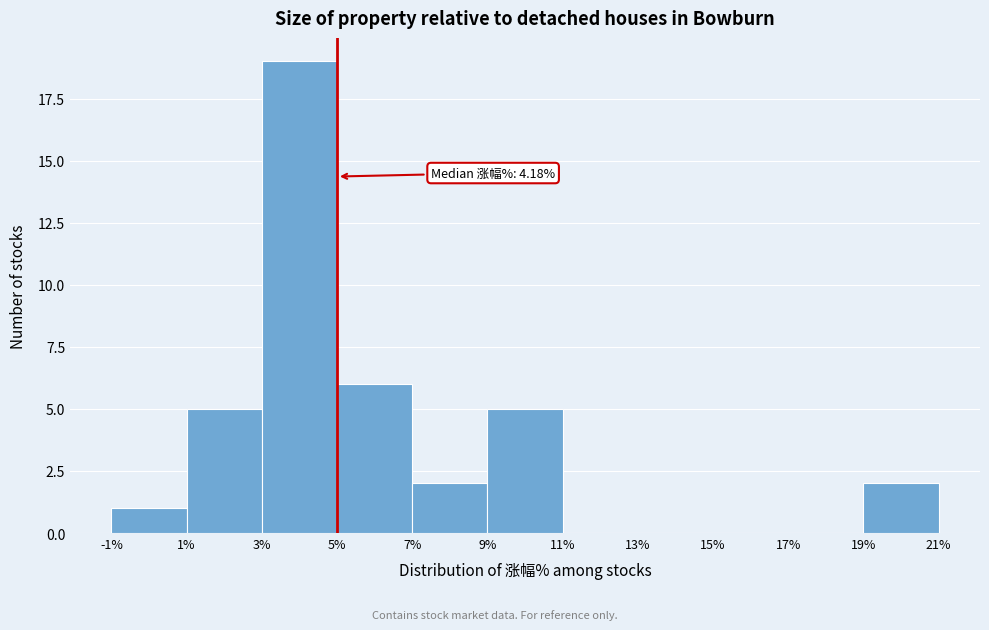

Over which range of the x-axis is the bar tallest?

3% to 5%